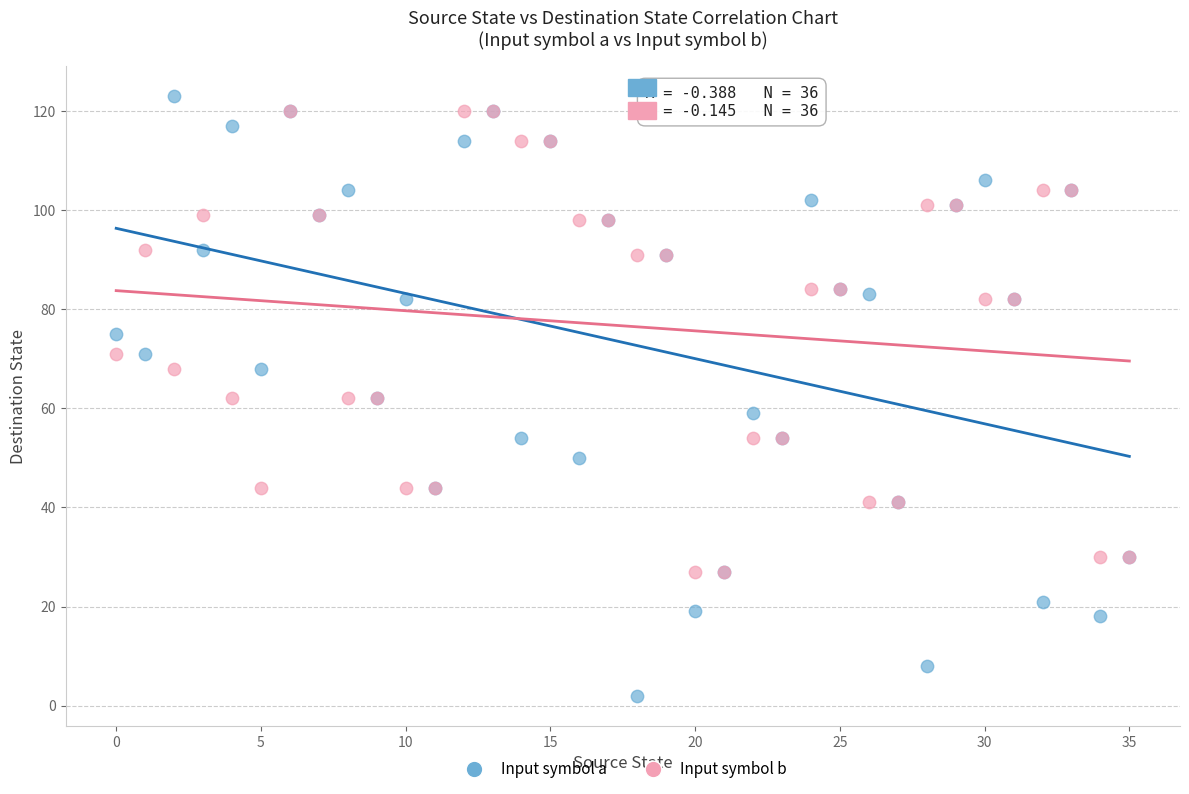

Which series has the widest spread of Y values?

Input symbol a